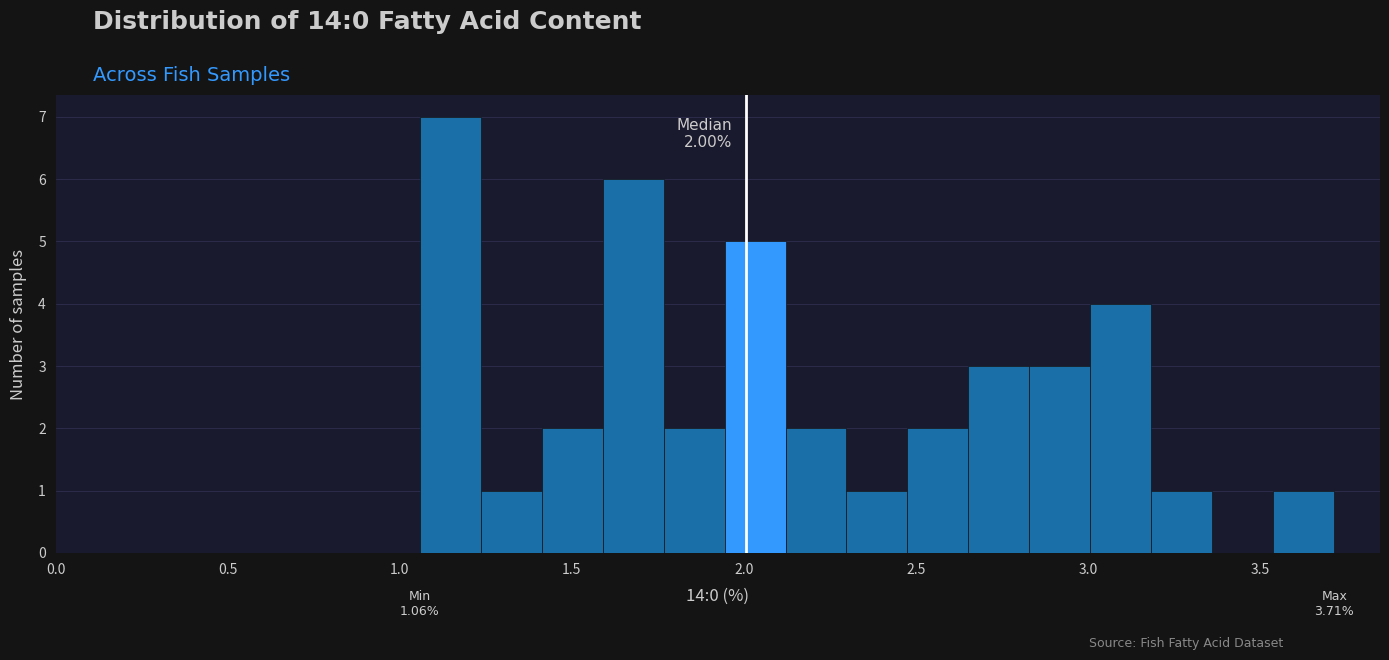

Around what value on the x-axis is the tallest bar? Give the approximate position of its centre, as read against the axis.

1.15